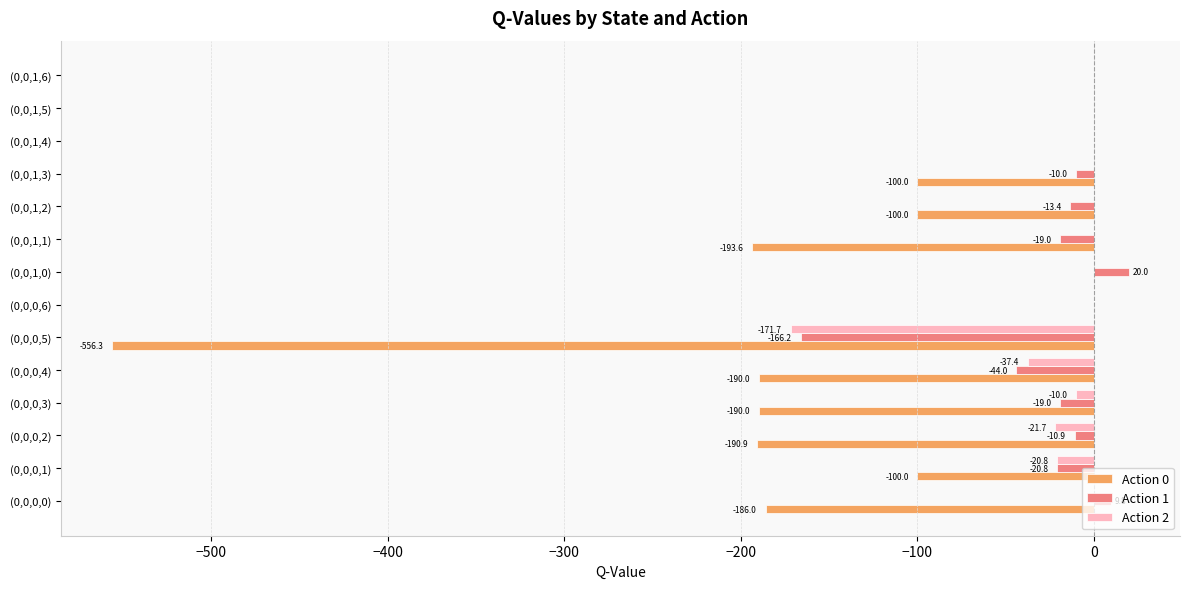

Which series changed the most between (0,0,0,2) and (0,0,0,6)?

Action 0